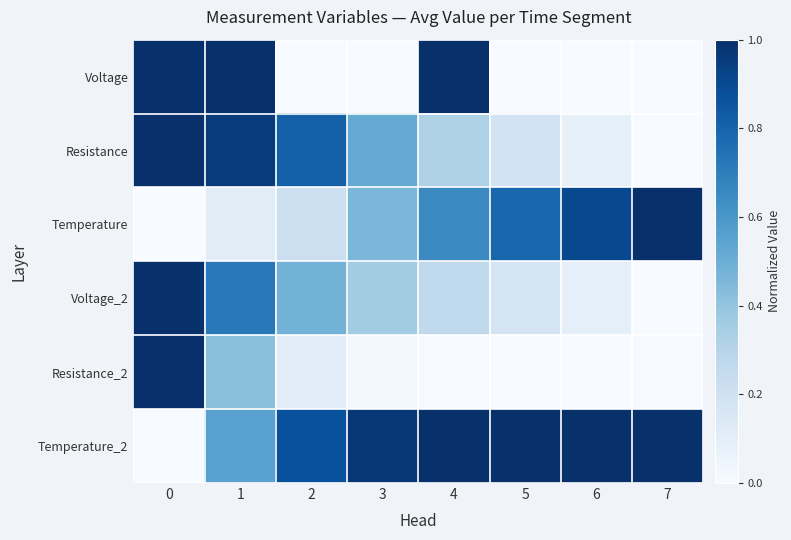

What is the maximum value shown in the chart?

1.0